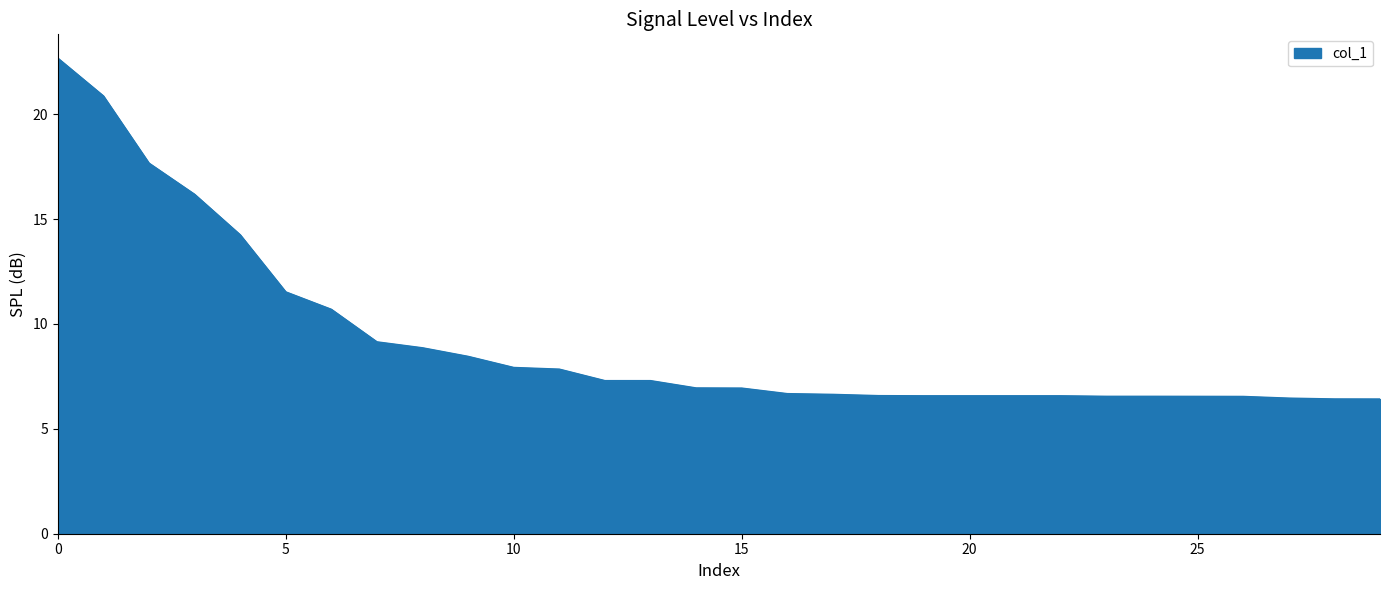

What is the greatest value displayed?

22.7